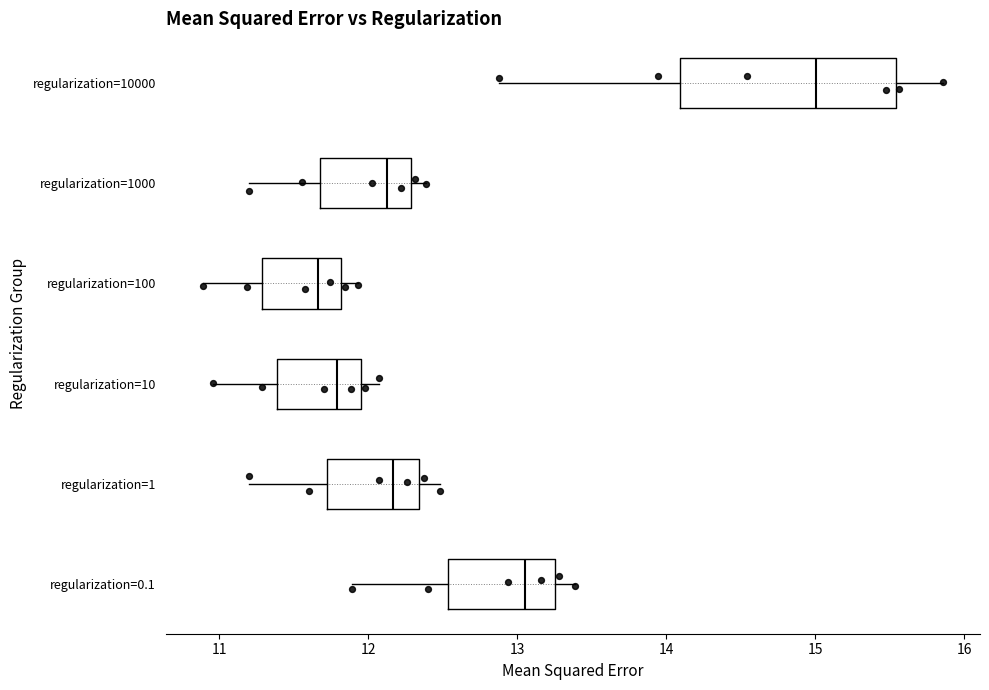

Where does the left whisker of the box for regularization=100 end on the x-axis? The values are not printed on the chart, so give them approximately, as read against the axis.

10.9